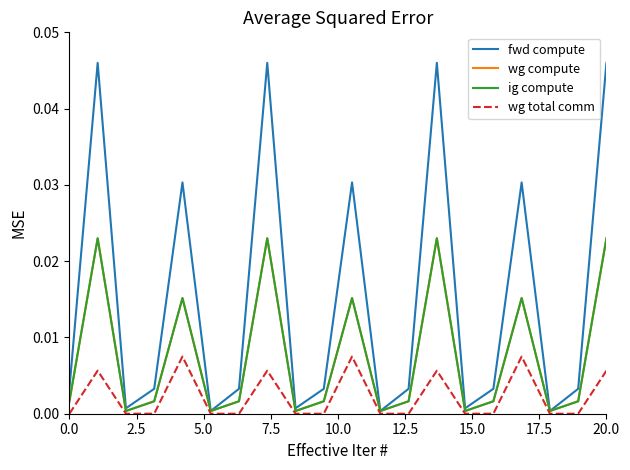

True or false: ig compute and wg total comm cross at least once.

False